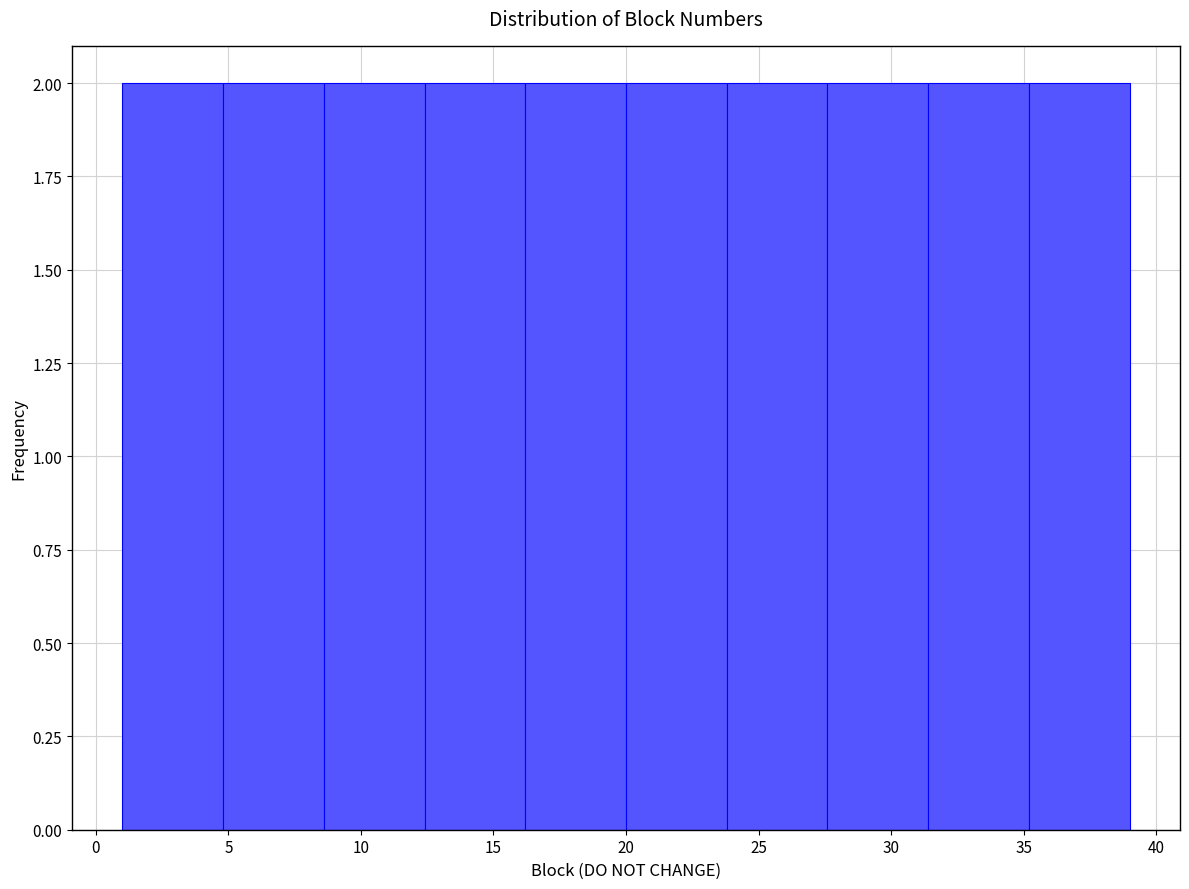

Reading left to right, list every bar in this chart as the range it spans on the x-axis followed by its height. Neither the bar edges nor the heights are printed on the chart, so give them approximately, as read against the axes.

1.0 to 4.8: 2
4.8 to 8.6: 2
8.6 to 12.4: 2
12.4 to 16.2: 2
16.2 to 20.0: 2
20.0 to 23.8: 2
23.8 to 27.6: 2
27.6 to 31.4: 2
31.4 to 35.2: 2
35.2 to 39.0: 2